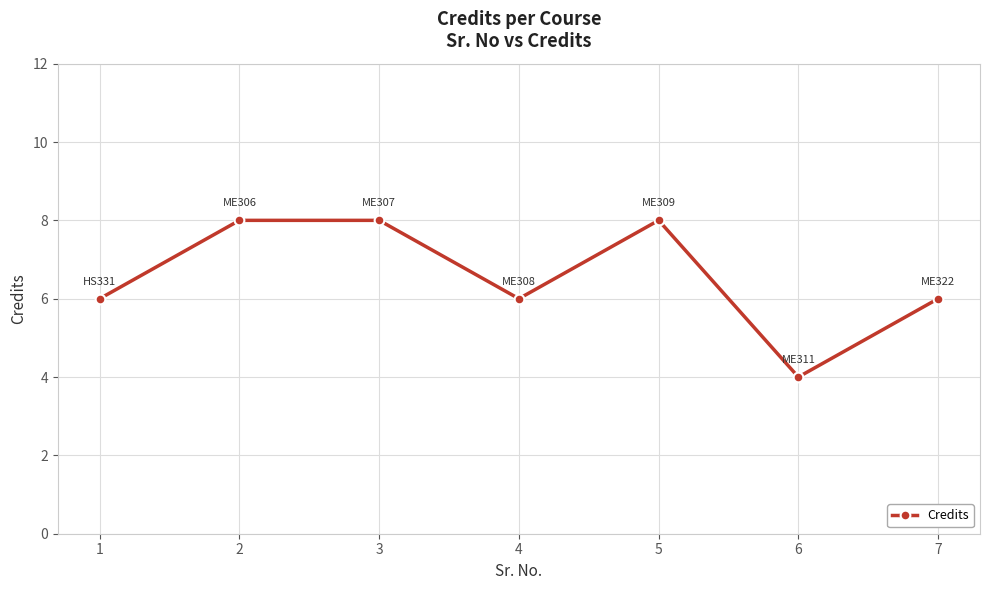

What is the value of the 5th point from the left?

8